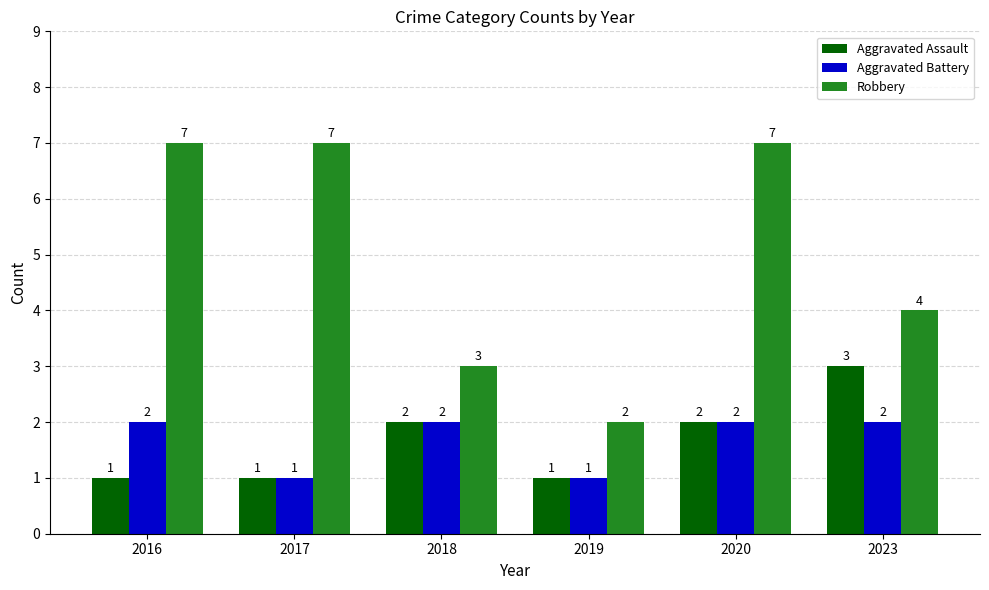

Count the Aggravated Assault values in the range 1 to 2.

5